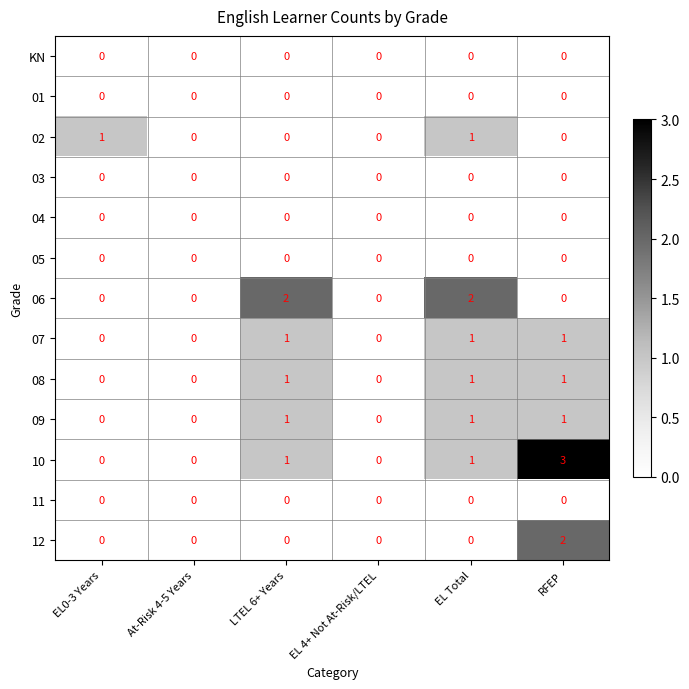

Between LTEL 6+ Years and EL 4+ Not At-Risk/LTEL, which series saw the biggest shift?

06